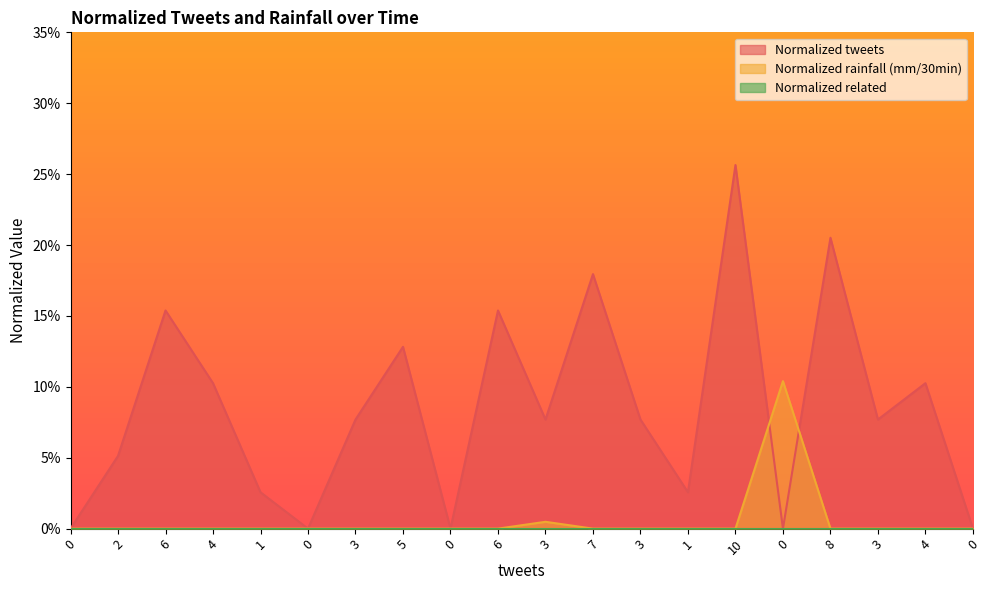

True or false: Normalized tweets has more than 1 interior local peaks.

True